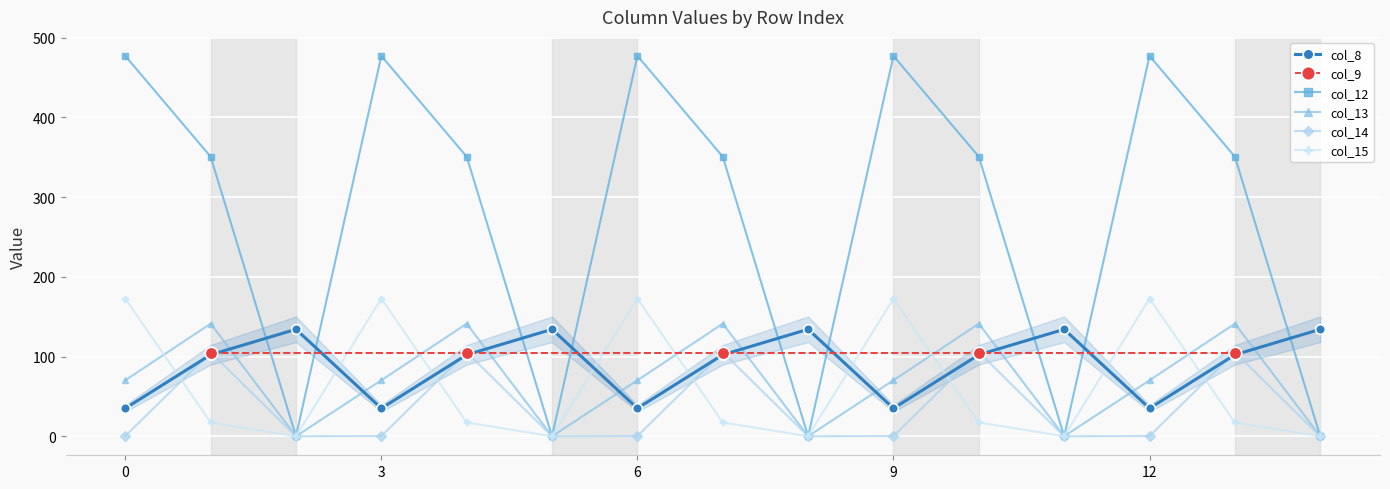

What is the difference between the maximum and minimum values in the col_8 series?

99.2